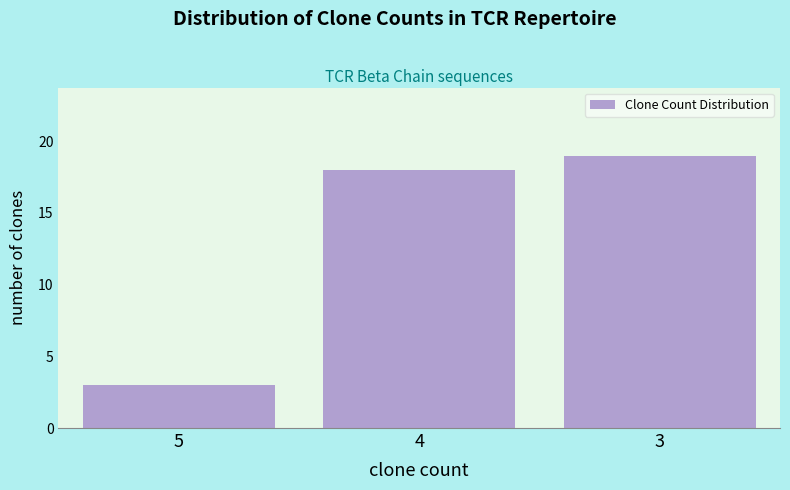

Reading left to right, transcribe all the data shown in this chart.

5=3	4=18	3=19